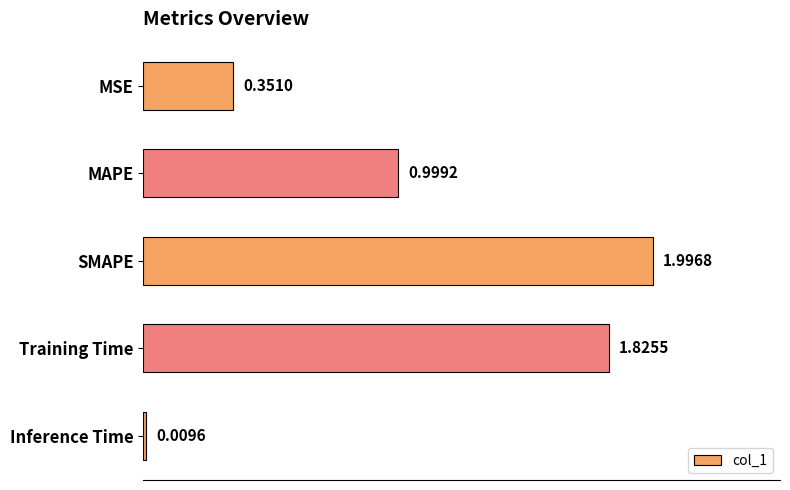

Rank the categories by value from lowest to highest.

Inference Time, MSE, MAPE, Training Time, SMAPE